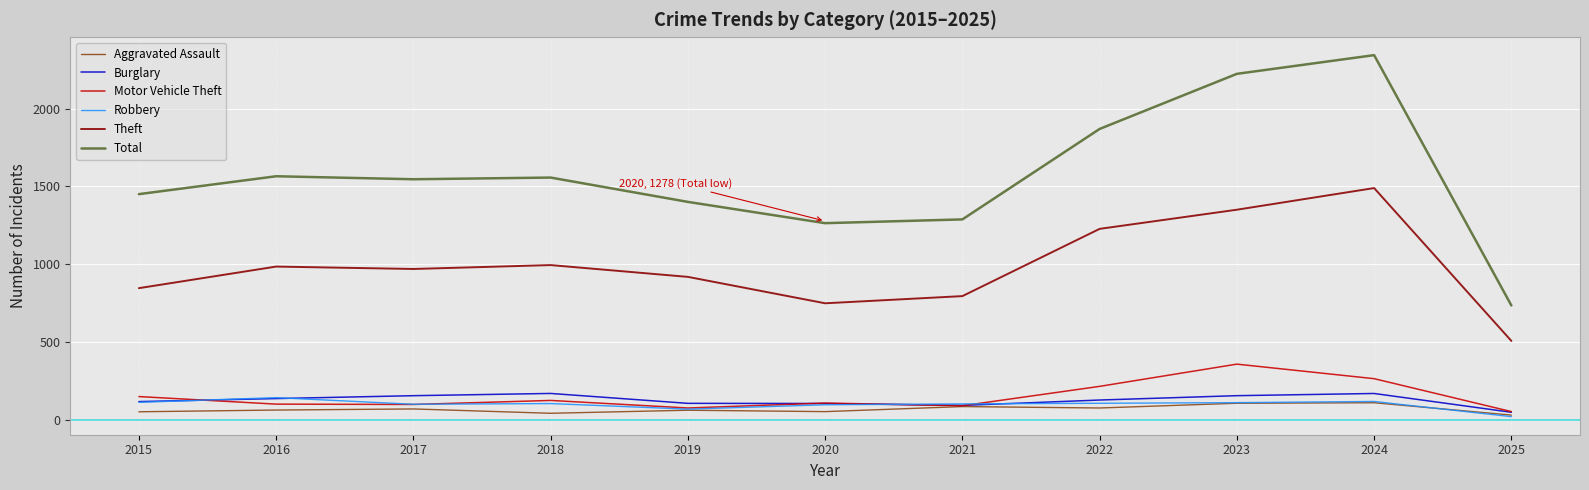

The Aggravated Assault series shows 199.2 at 2024. True or false?

False